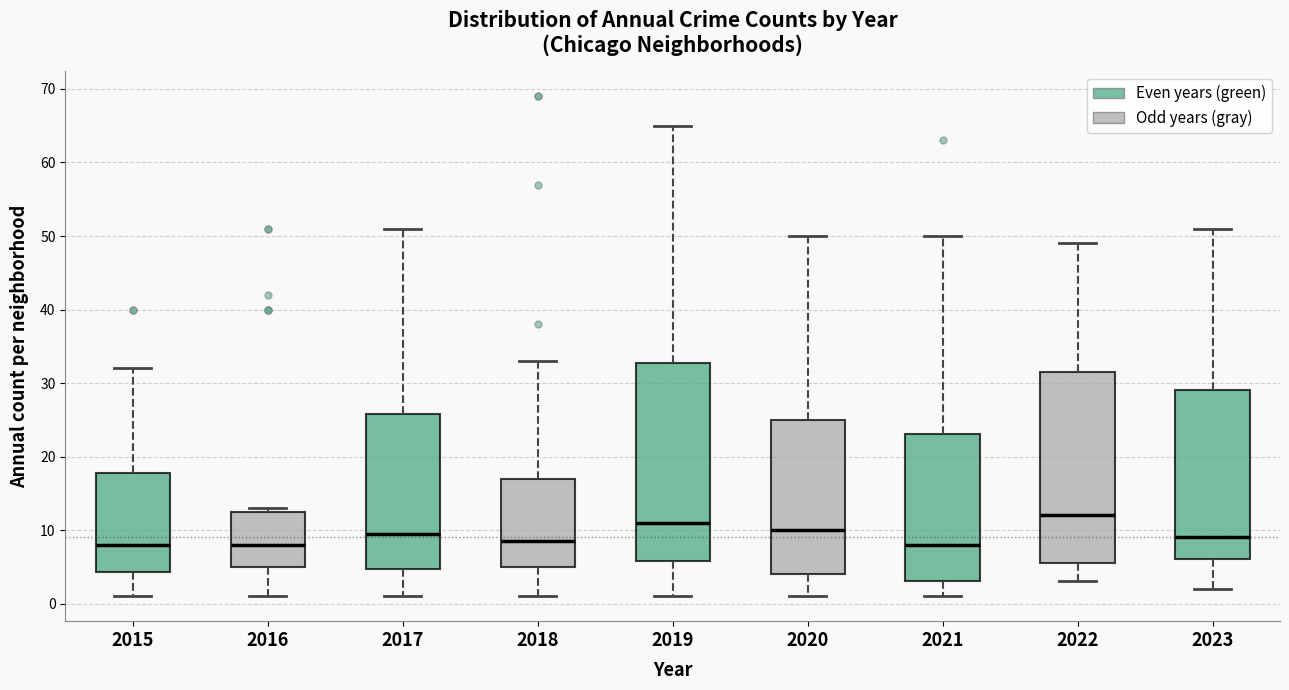

Which box is the tallest, from its lower edge to its upper edge?

2019